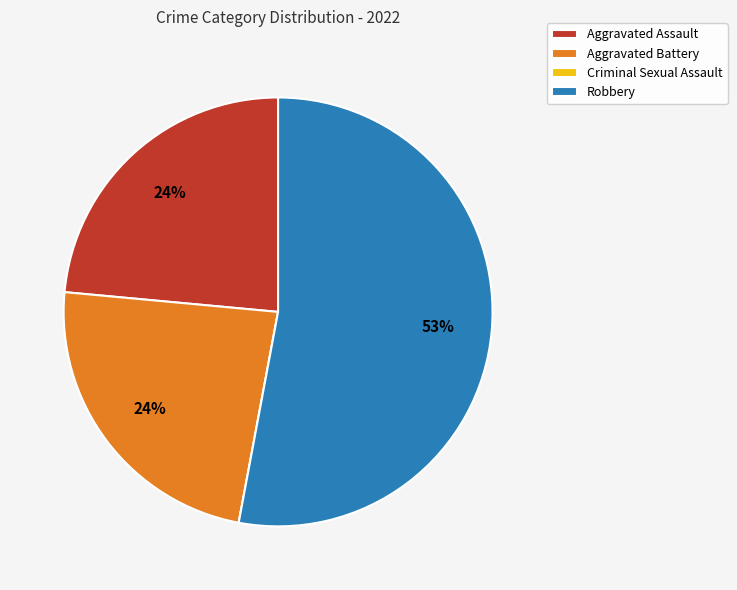

The Aggravated Battery slice represents 24% of the pie. True or false?

True